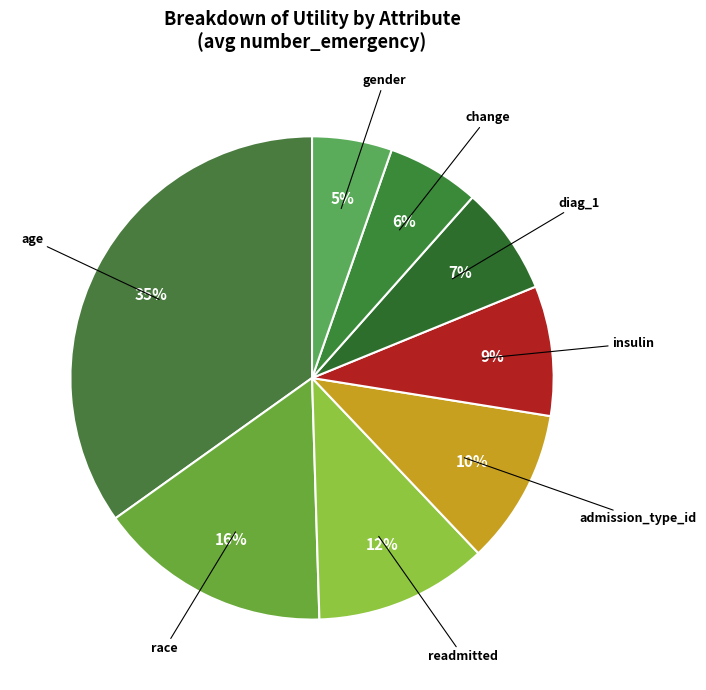

Which category has the smallest portion of the pie?

gender